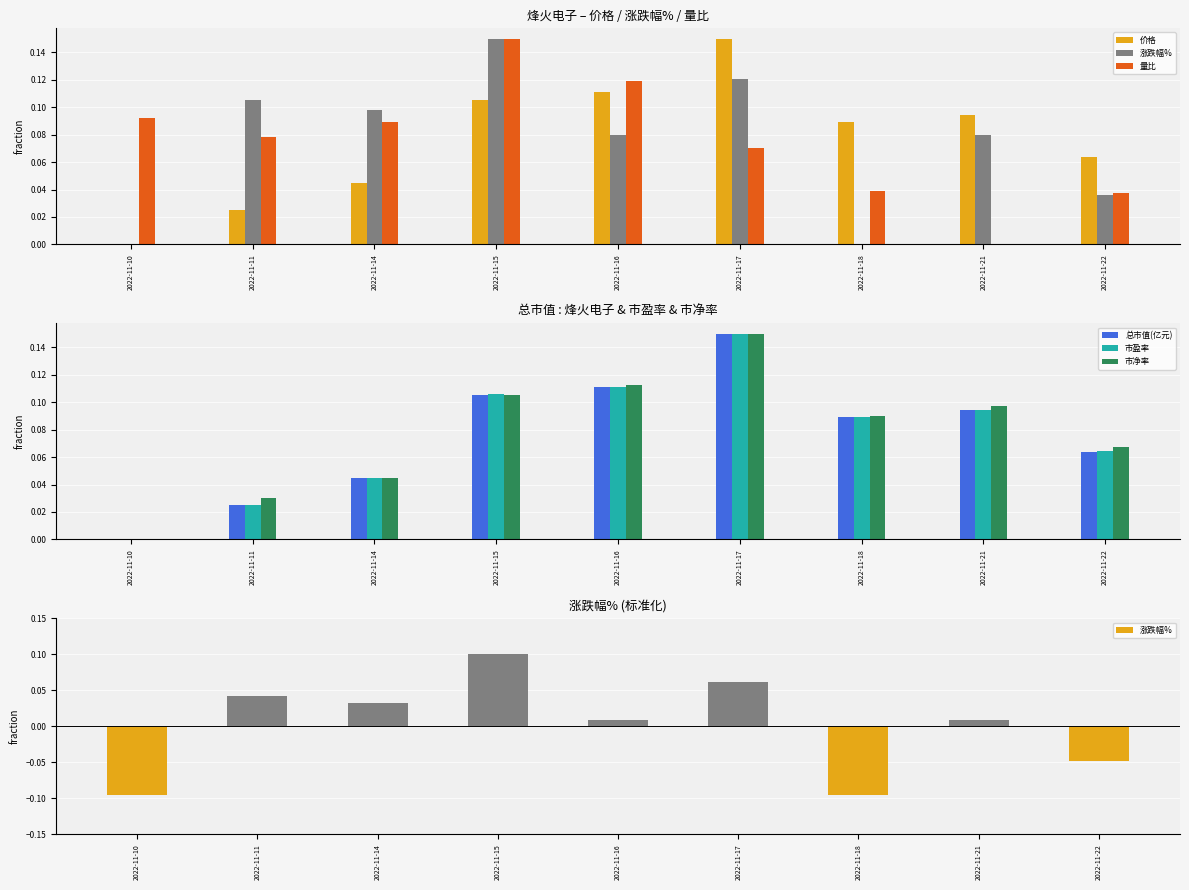

What is the difference between the maximum and second lowest values in the 市盈率 series?

0.1